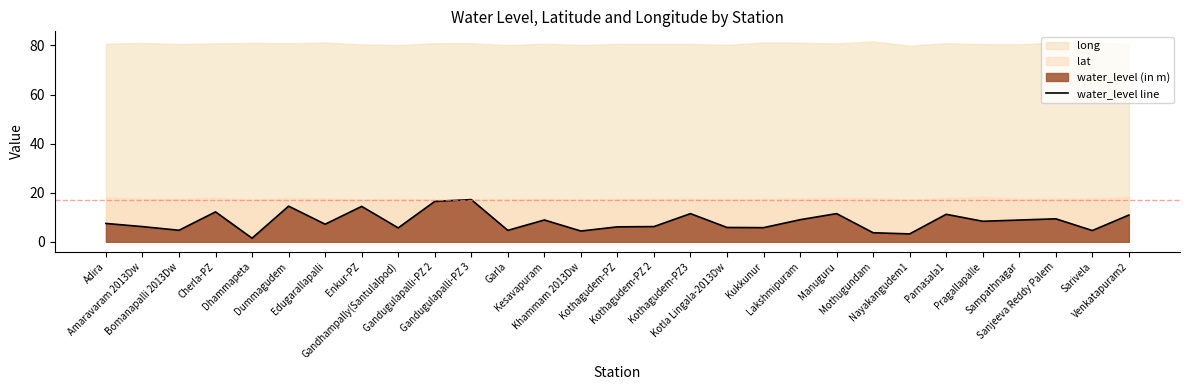

How many lines are shown in the chart?

1